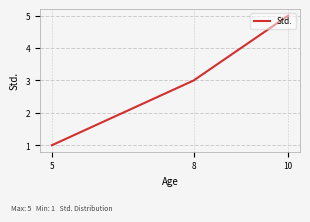

How many series are shown in this chart?

1